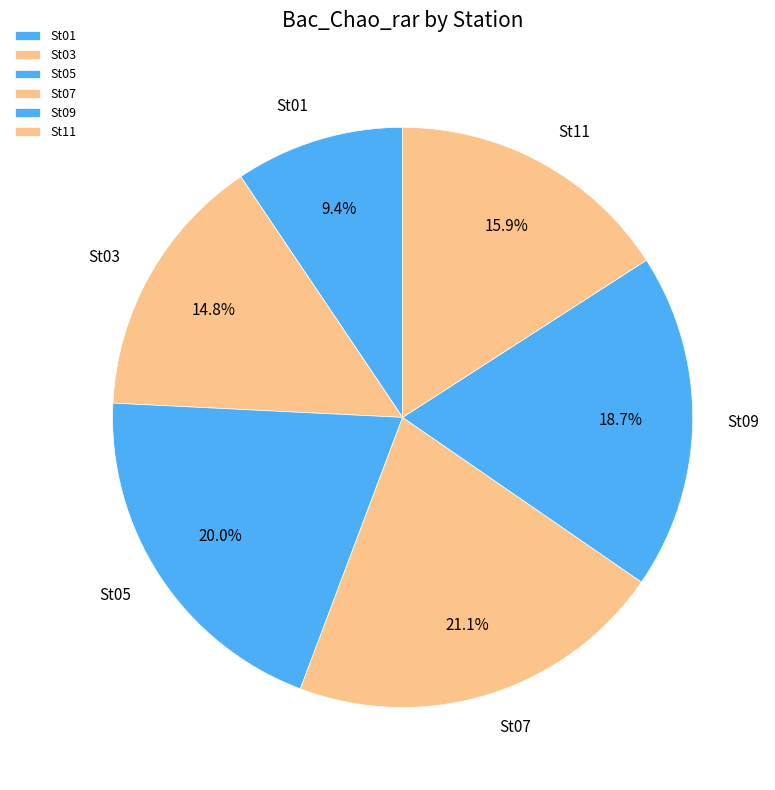

What percentage do St11 and St03 together represent?

30.7%